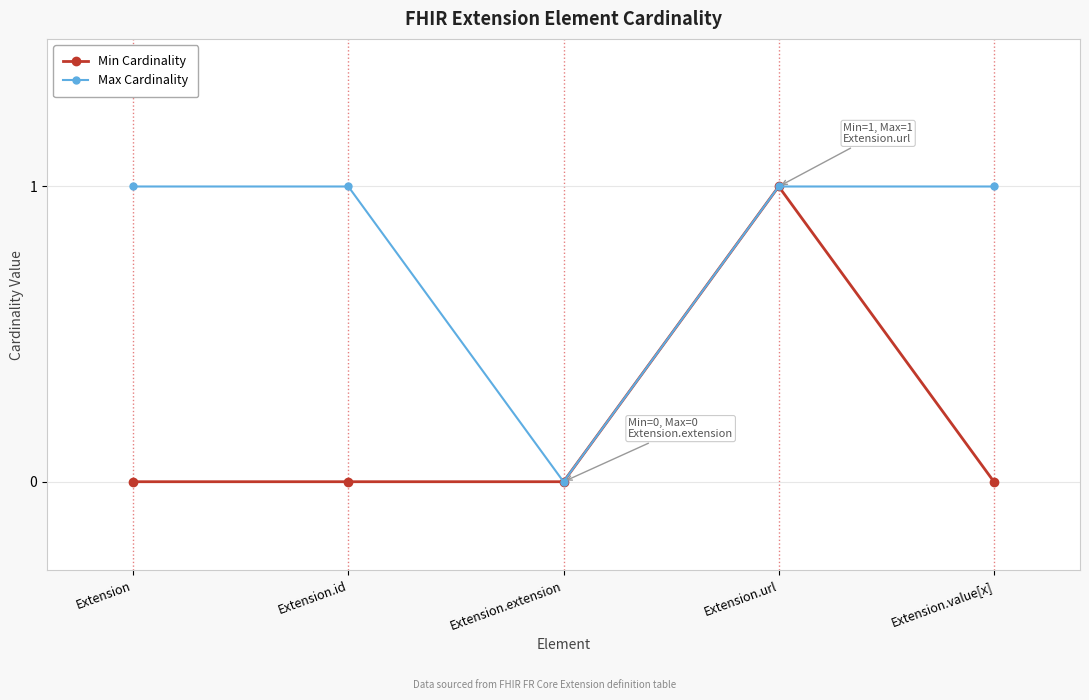

How many lines are shown in the chart?

2